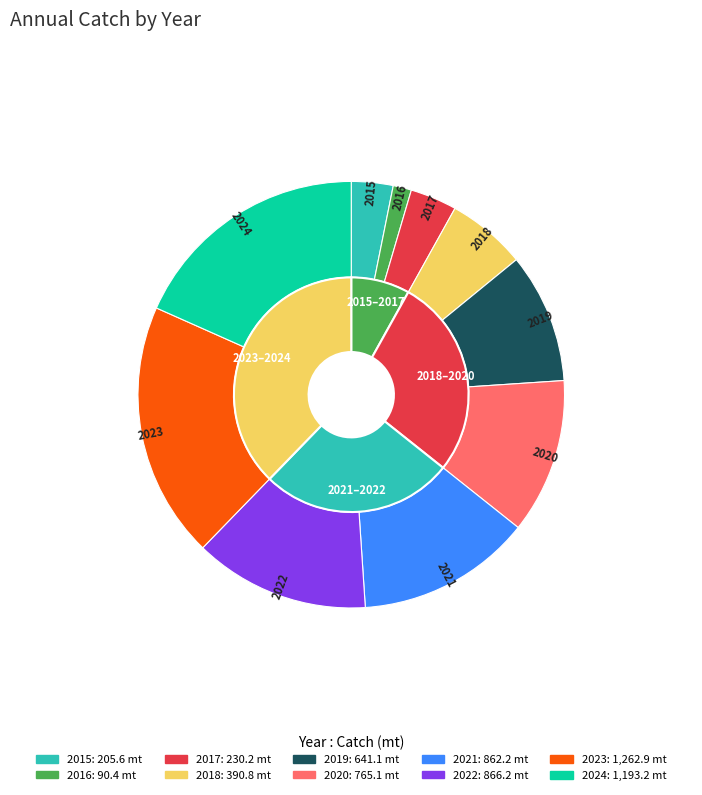

To the nearest percent, what is the difference between the 2021 and 2023 slice percentages?

6%